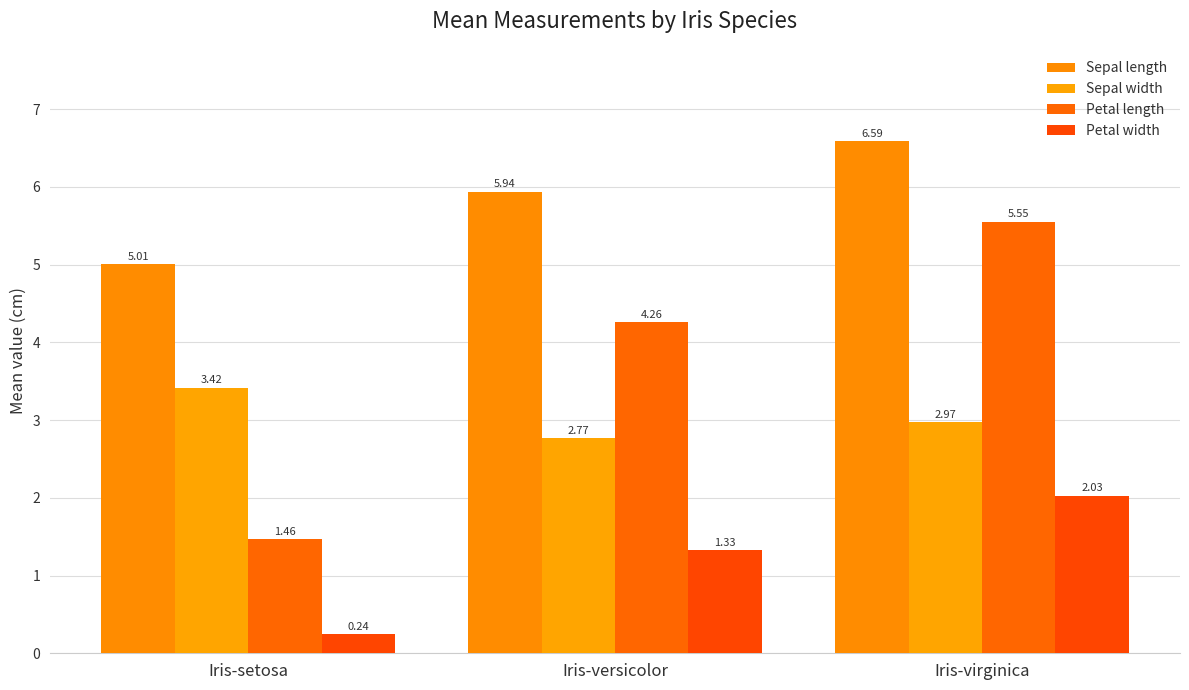

How many groups of bars are there?

3